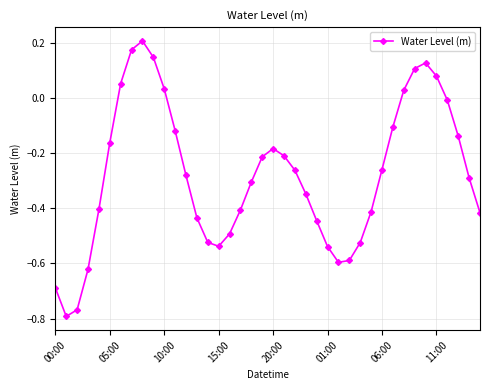

How many points are higher than both their immediate neighbors (excluding endpoints)?

3